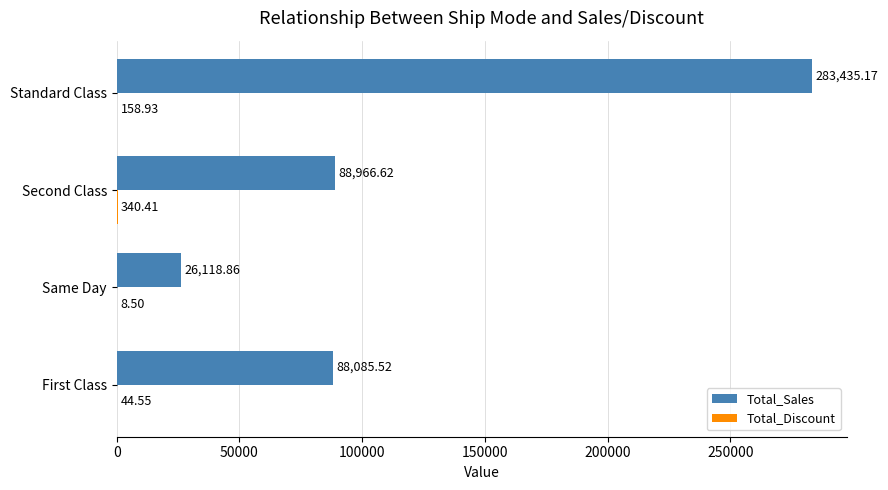

Between First Class and Standard Class, which series saw the biggest shift?

Total_Sales